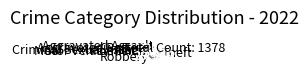

Does Robbery represent more than half of the total?

No